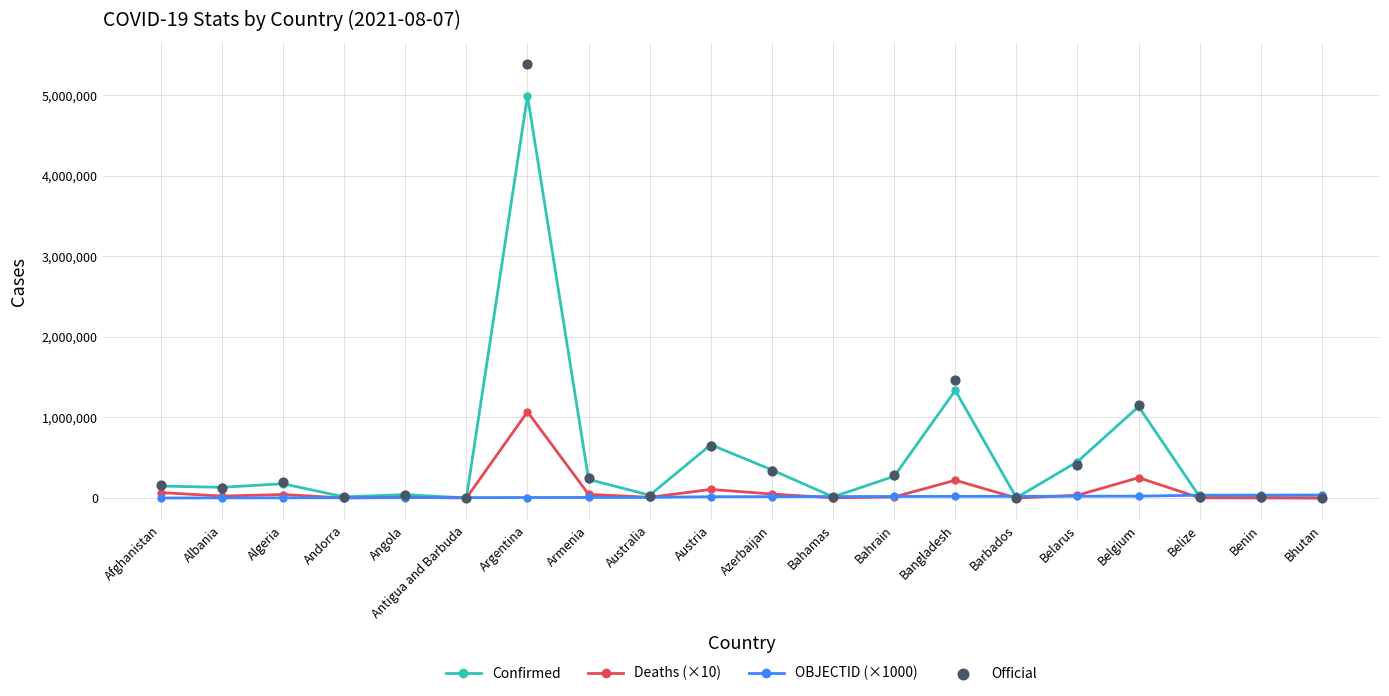

At how many categories does at least one series exceed 465032?

4